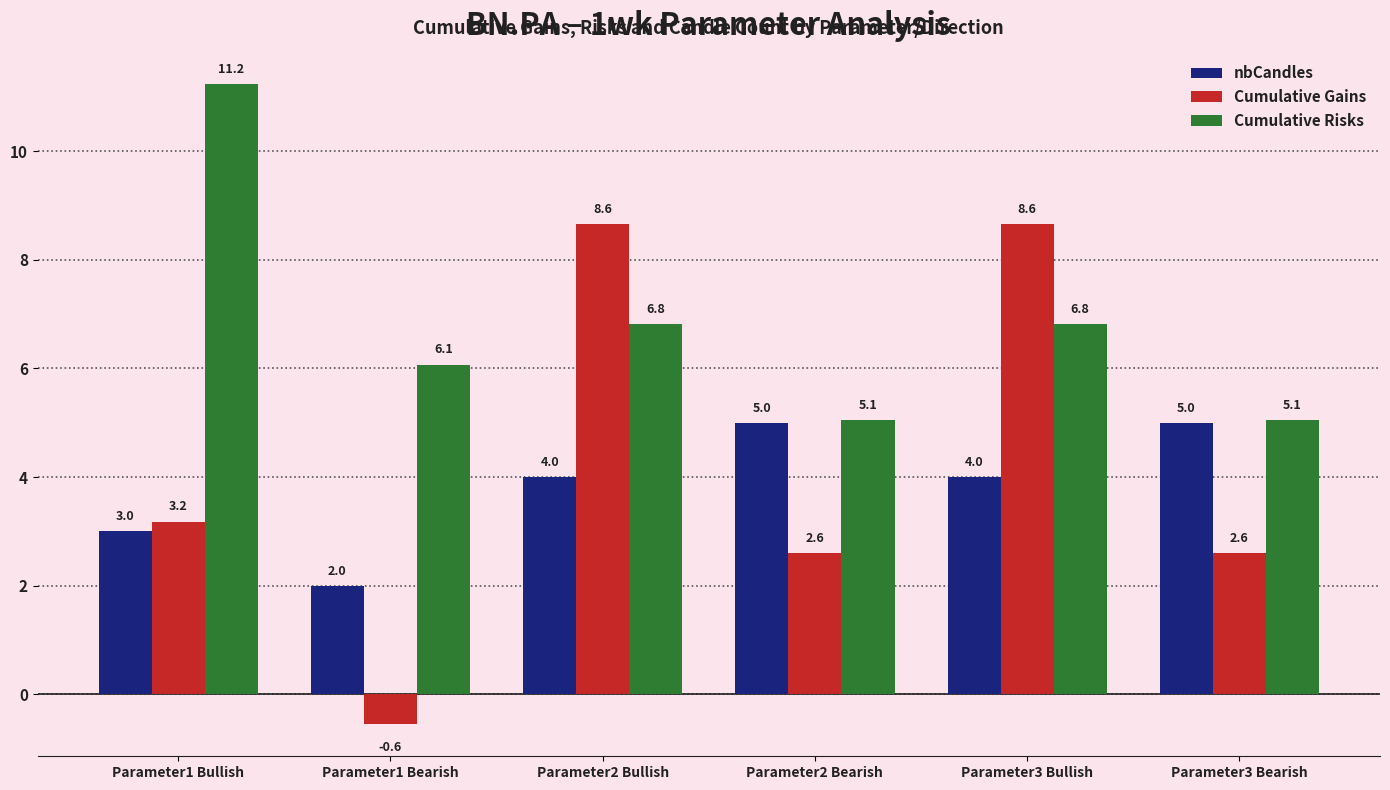

Which series changed the most between Parameter1 Bearish and Parameter3 Bearish?

Cumulative Gains